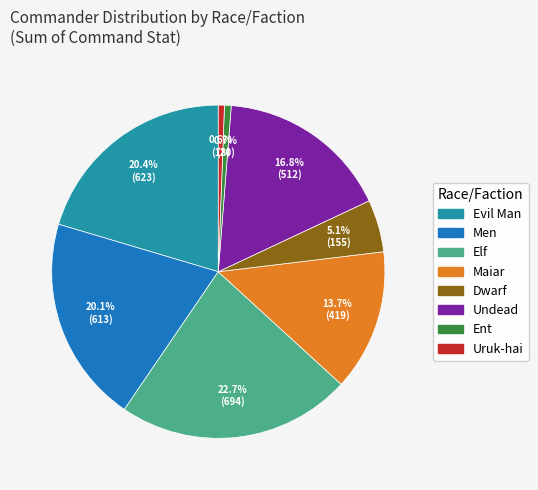

Which has a higher value, Maiar or Evil Man?

Evil Man